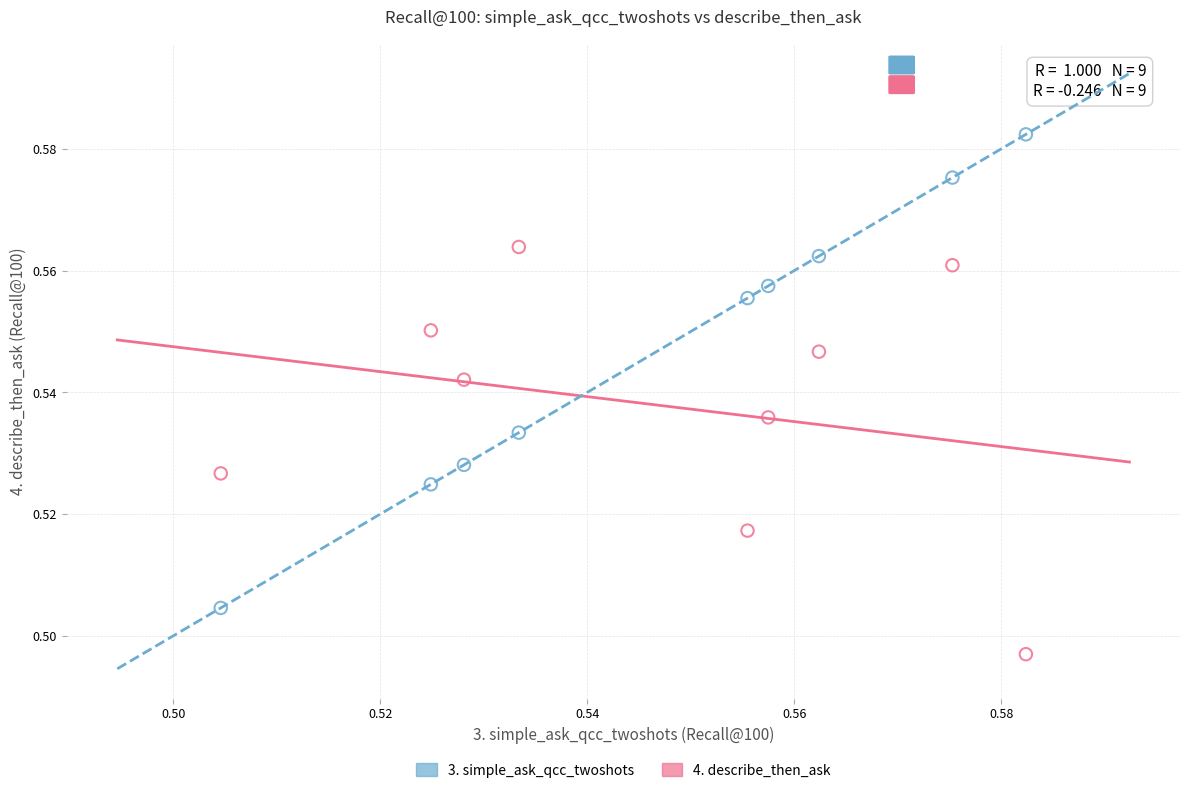

Which series reaches the maximum Y coordinate?

3. simple_ask_qcc_twoshots